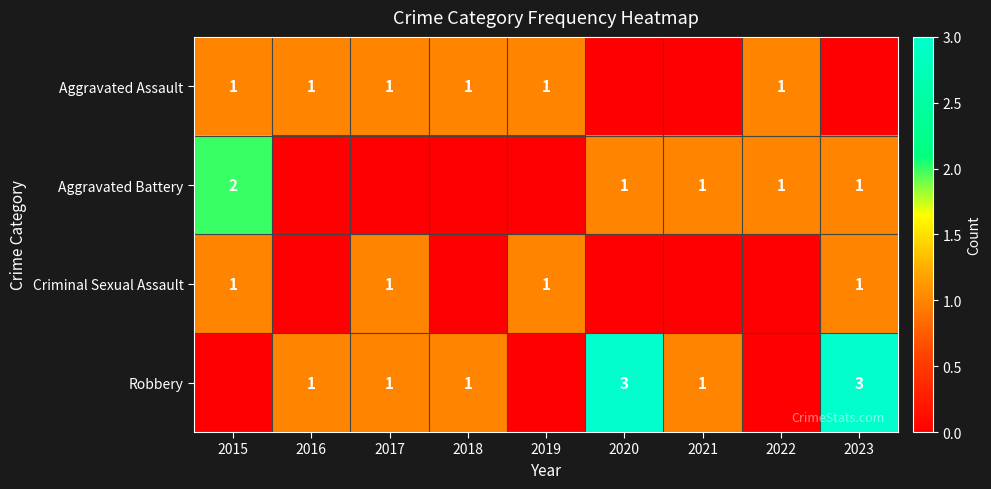

What is the spread (max minus min) of values at 2016?

1